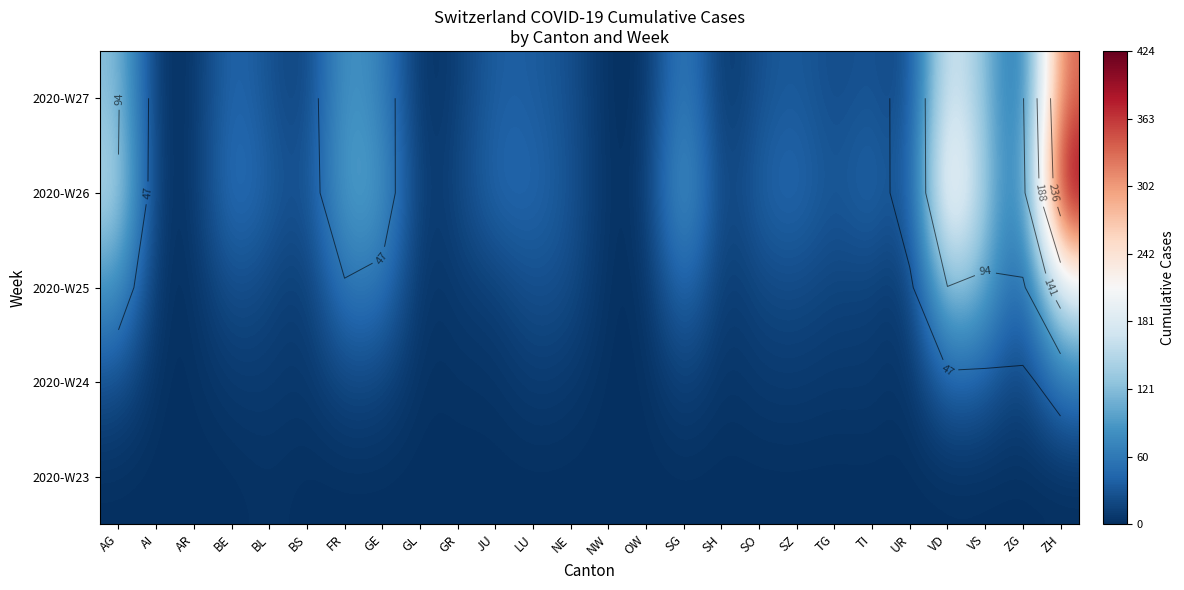

The 2020-W27 series shows 8 at BL. True or false?

False